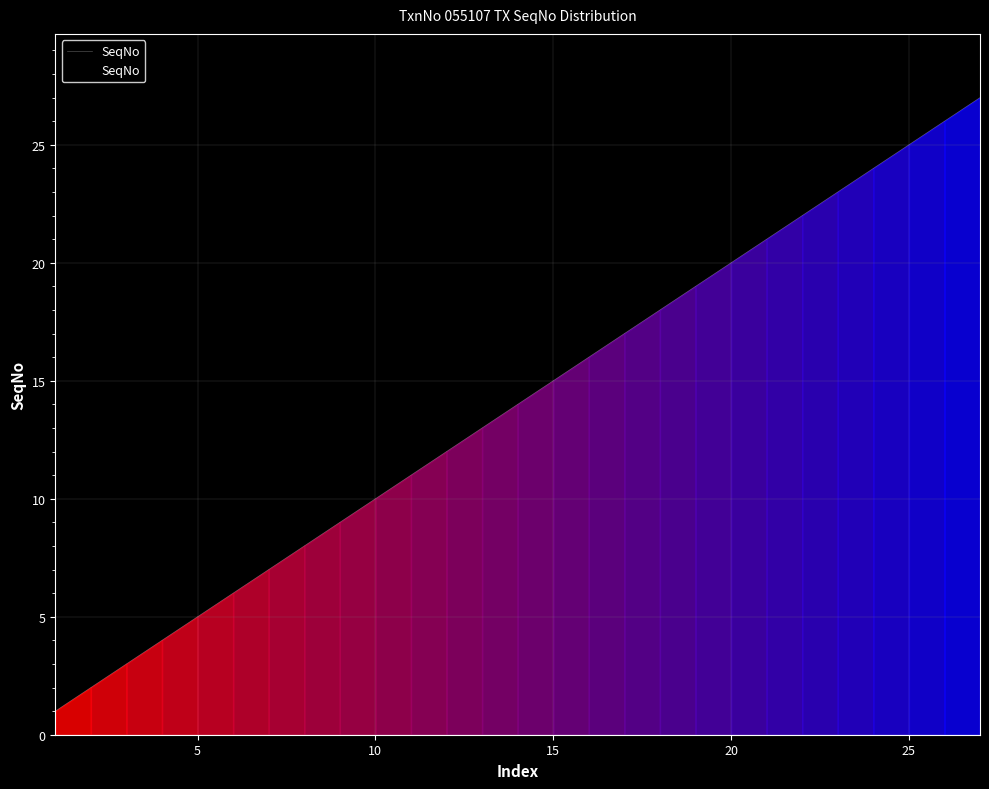

What is the greatest value displayed?

27